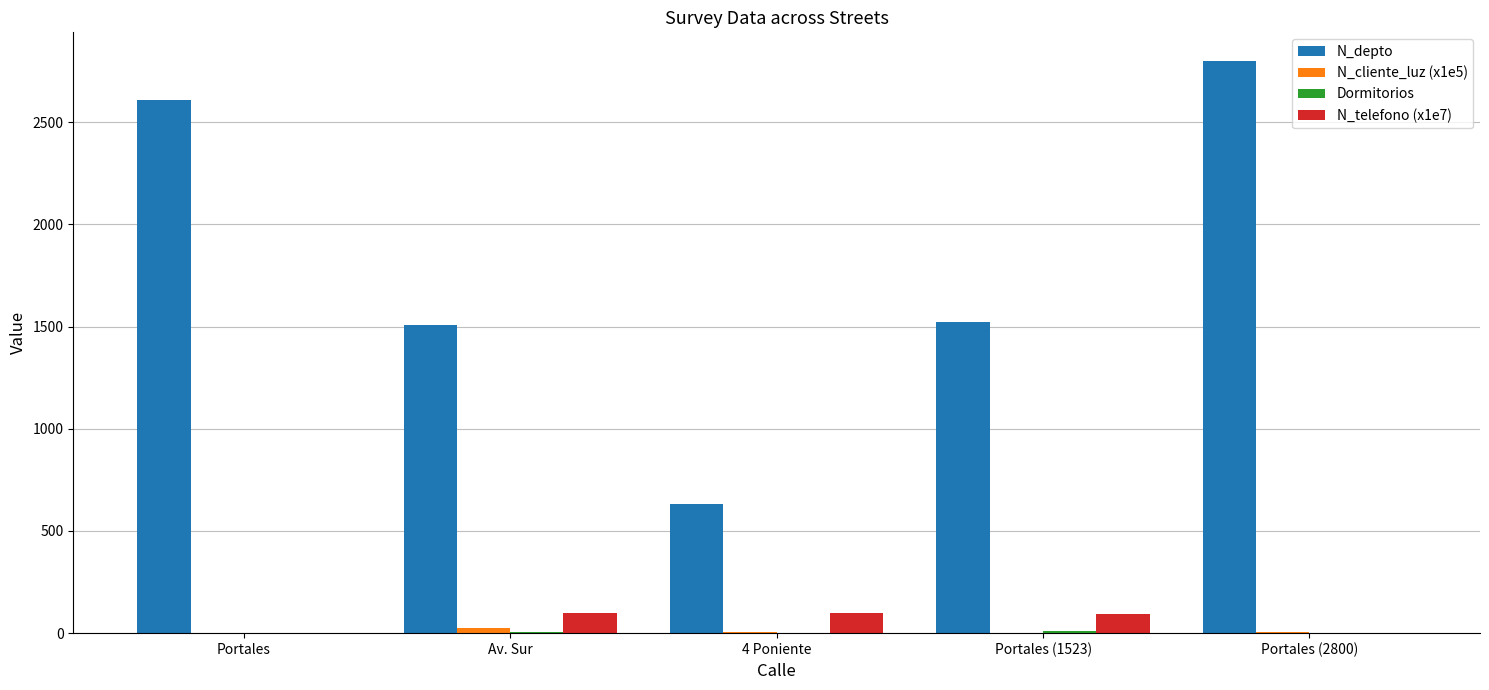

Which series has the widest spread of values?

N_depto